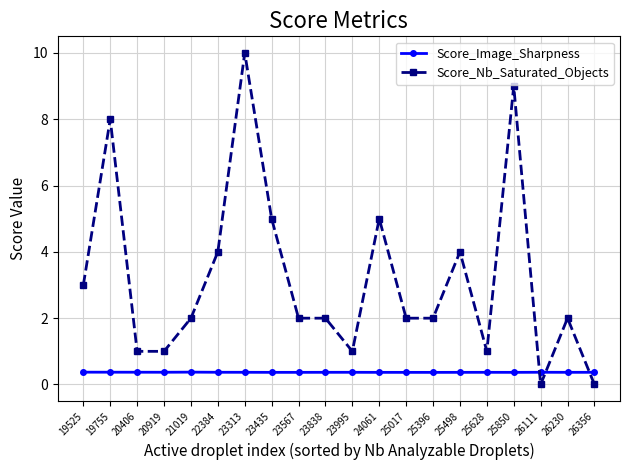

What is the value of the Score_Nb_Saturated_Objects point at the 9th from the left?

2.0